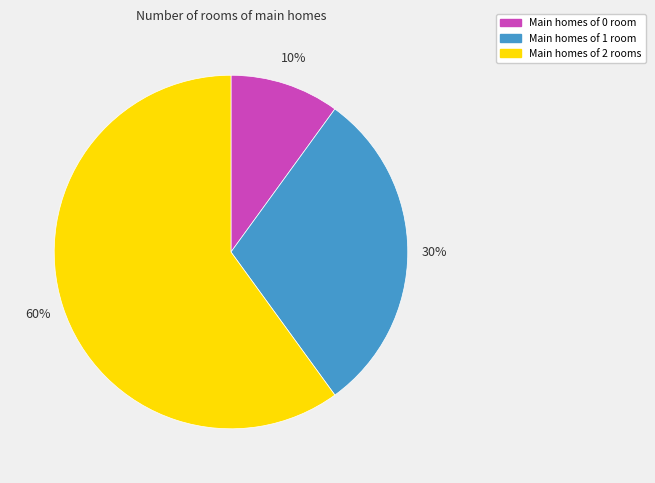

To the nearest percent, what is the difference between the largest and smallest slice percentages?

50%